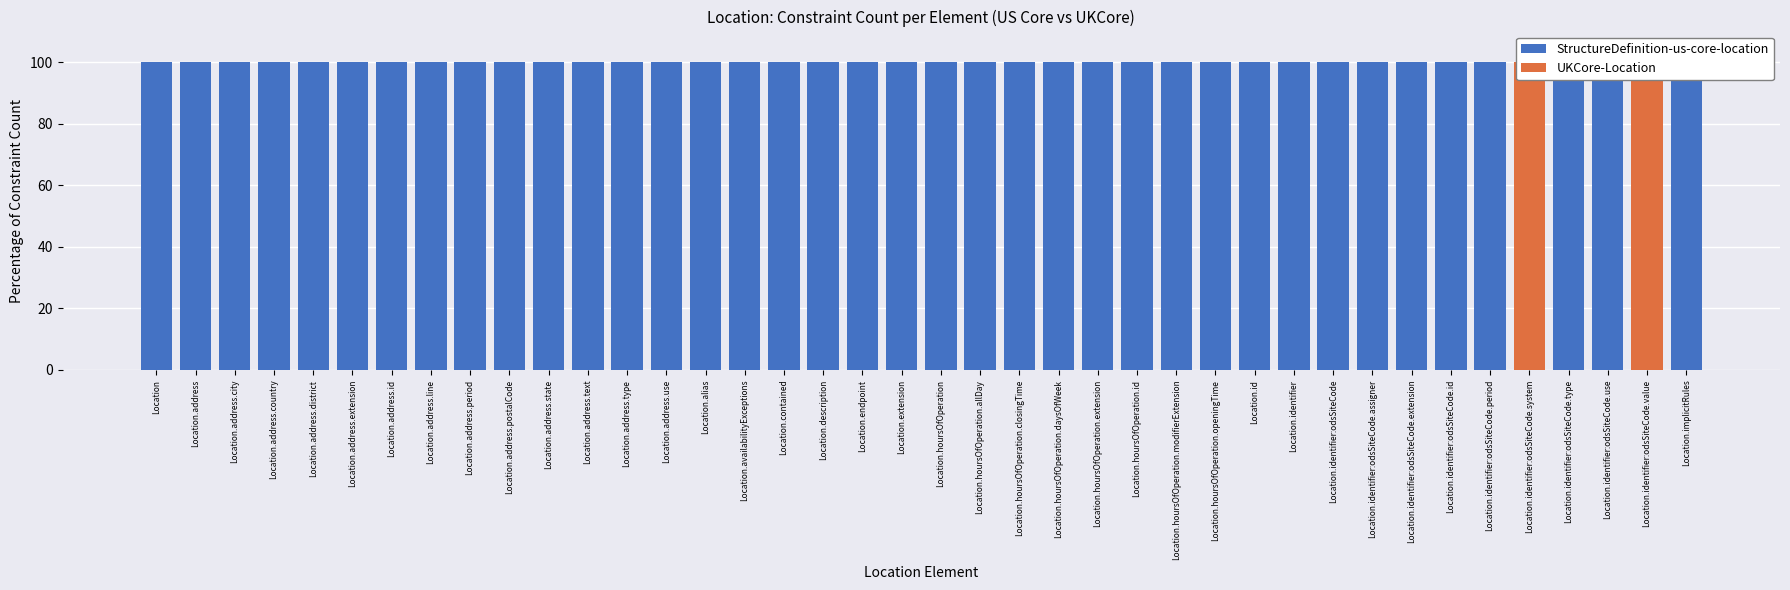

Which category has the highest value across all series?

Location